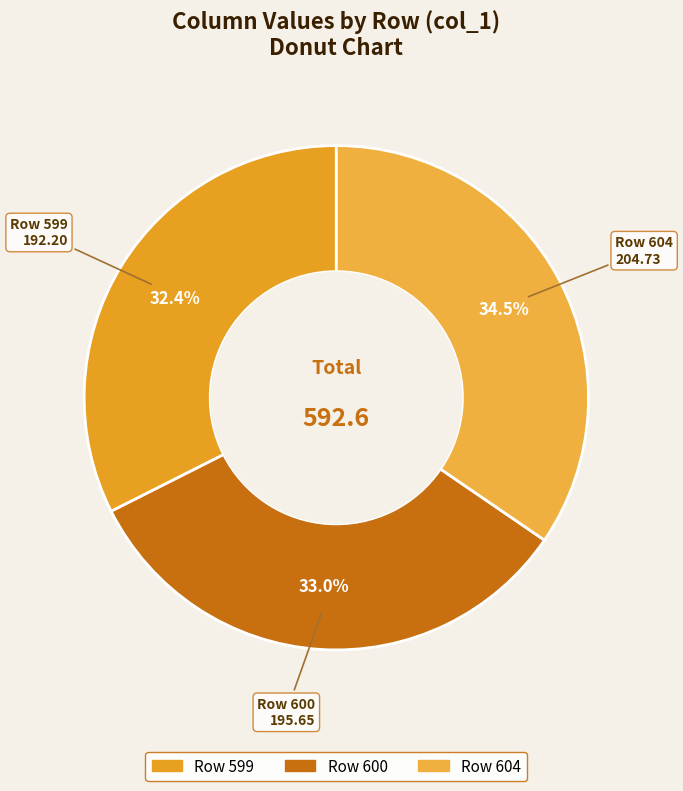

To the nearest percent, what is the difference between the largest and smallest slice percentages?

2%